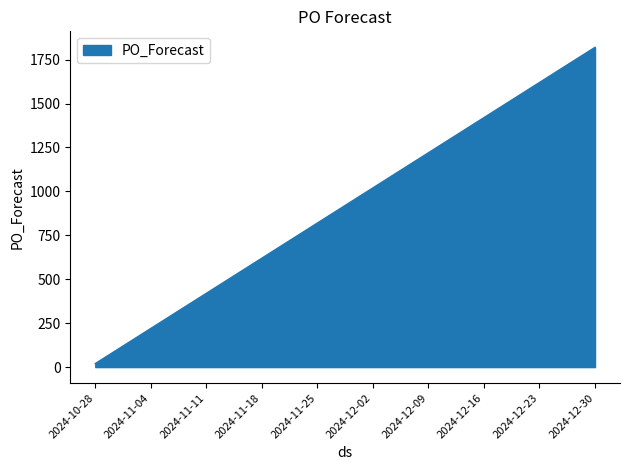

Which has a higher value, 2024-10-28 or 2024-12-30?

2024-12-30